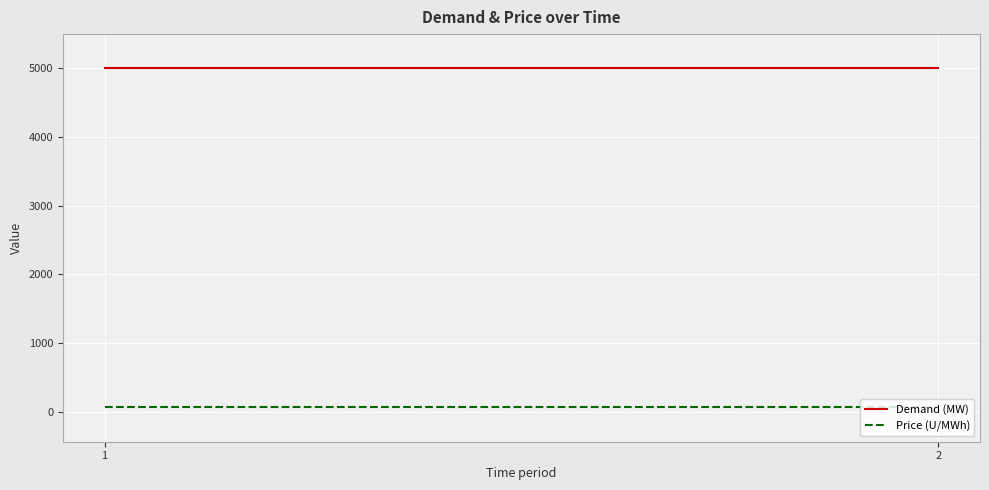

True or false: Demand (MW) and Price (U/MWh) cross at least once.

False